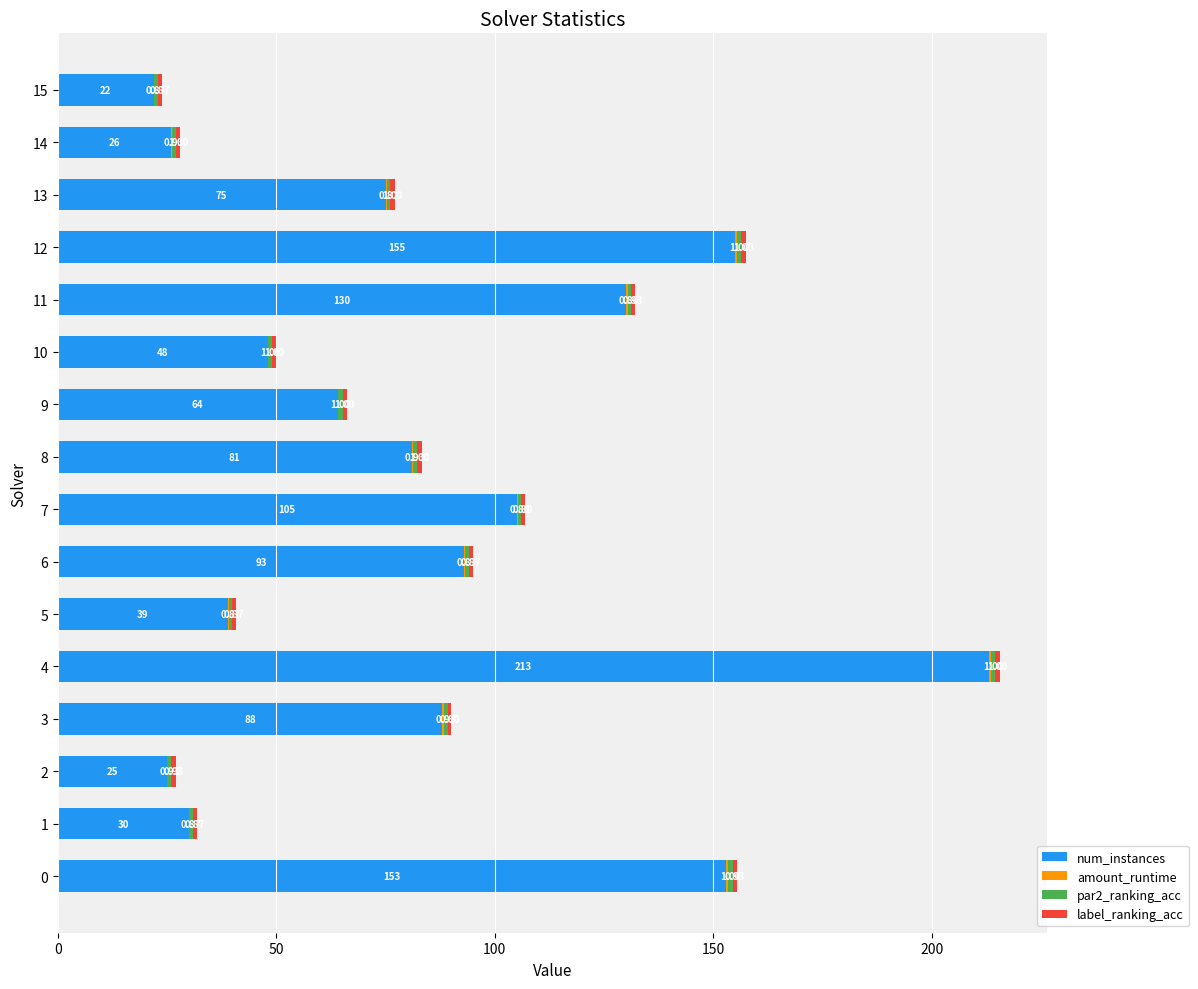

At which category is the sum across all series the highest?

4